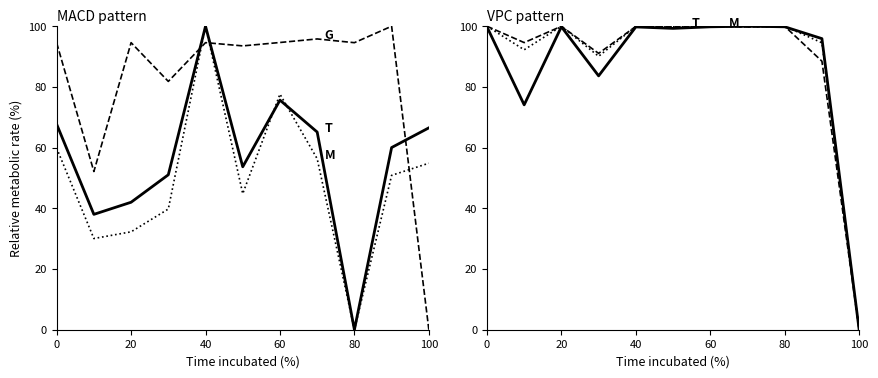

Where is the first local maximum for M?

20